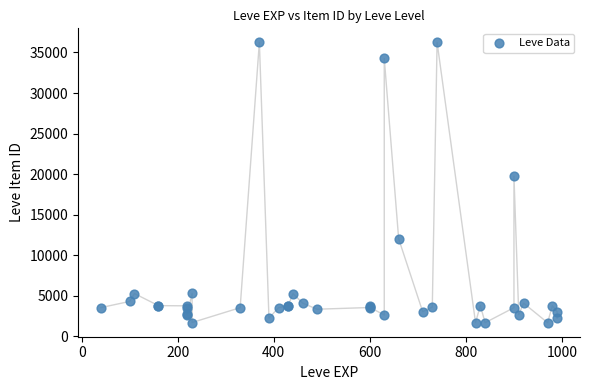

What Y value in the scatter plot is closest to 18967?

19744